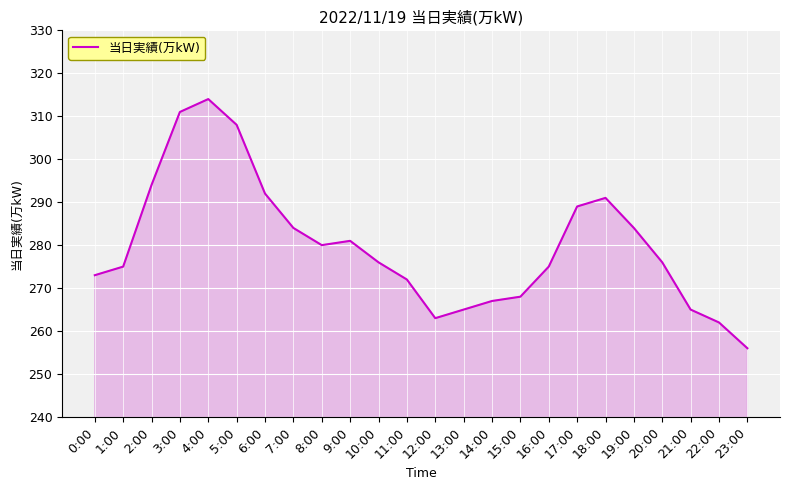

What position from the right is 21:00?

3